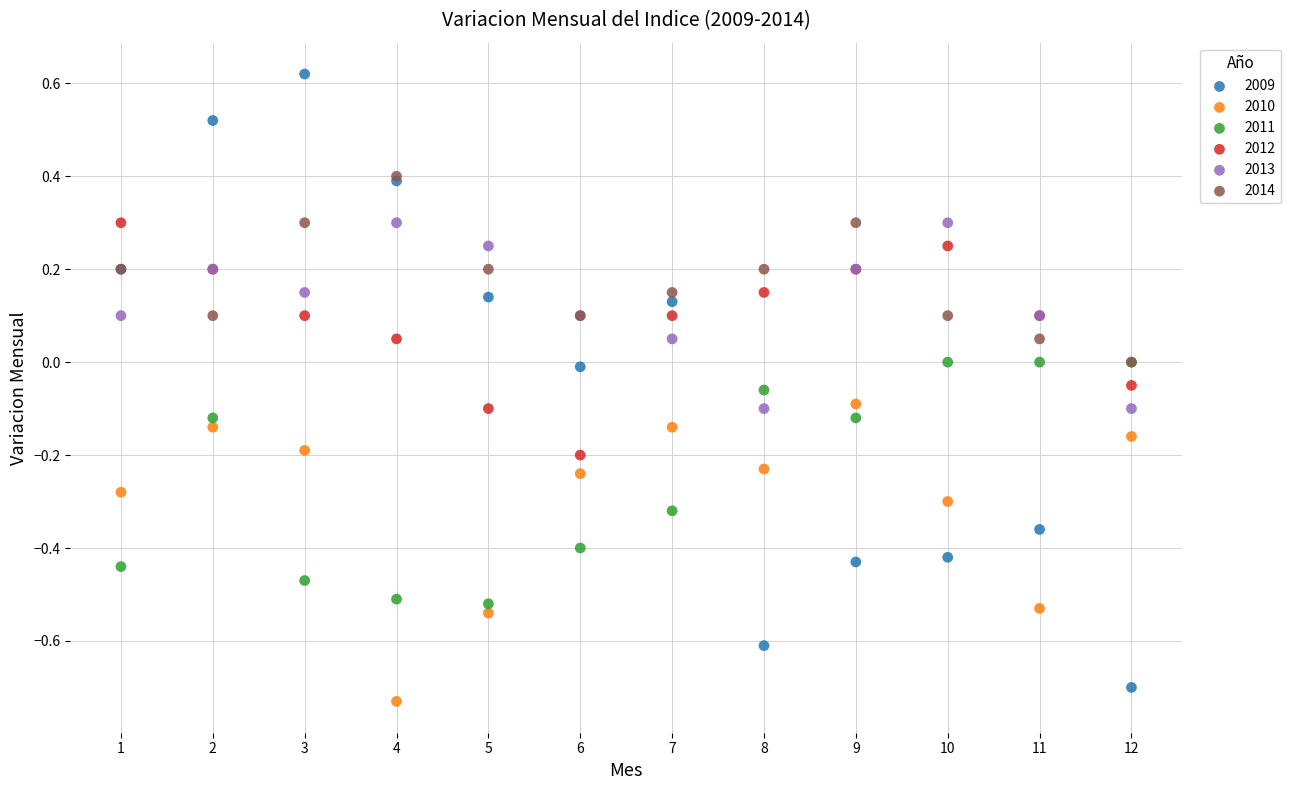

Which series reaches the minimum Y coordinate?

2010